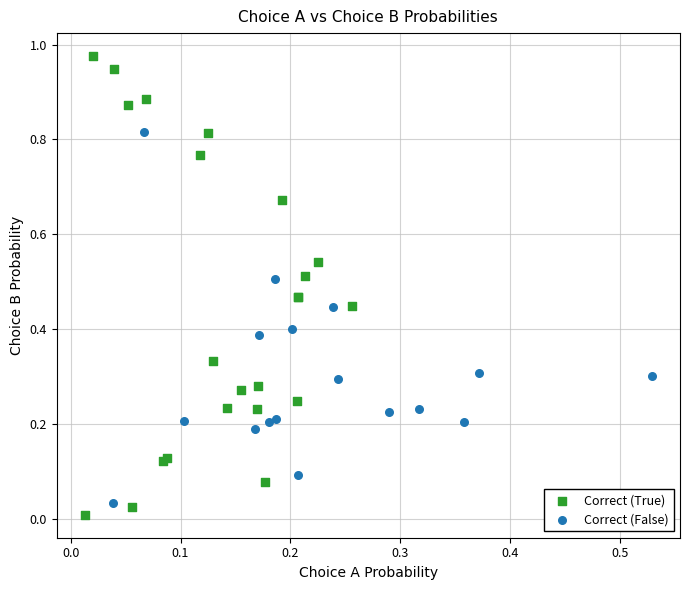

Which series reaches the minimum Y coordinate?

Correct (True)